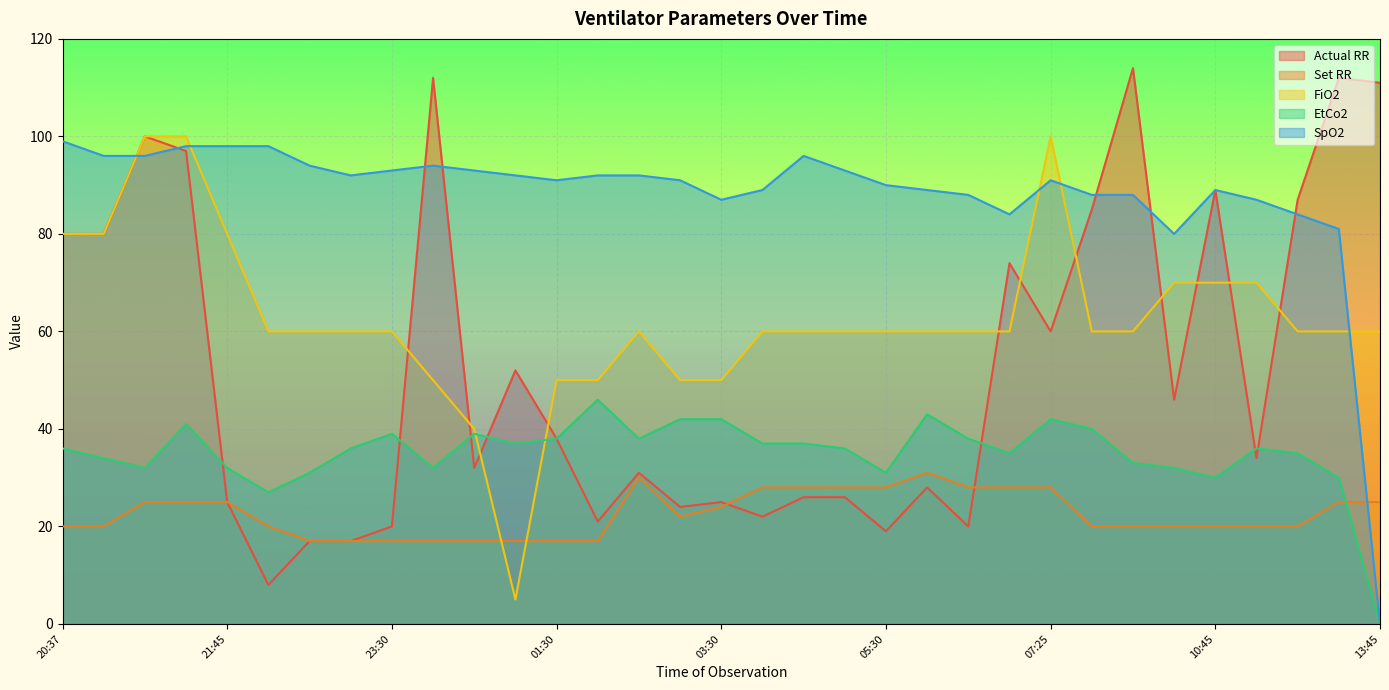

Reading left to right, list all the values displayed in this chart.

Actual RR: 20:37=80	20:55=80	21:00=100	21:20=97	21:45=25	22:00=8	22:15=17	22:55=17	23:30=20	00:00=112	00:45=32	01:00=52	01:30=38	02:00=21	02:30=31	03:00=24	03:30=25	04:00=22	04:30=26	05:00=26	05:30=19	06:00=28	06:30=20	07:00=74	07:25=60	08:30=85	09:05=114	09:50=46	10:45=89	11:20=34	12:00=87	13:30=112	13:45=111
Set RR: 20:37=20	20:55=20	21:00=25	21:20=25	21:45=25	22:00=20	22:15=17	22:55=17	23:30=17	00:00=17	00:45=17	01:00=17	01:30=17	02:00=17	02:30=30	03:00=22	03:30=24	04:00=28	04:30=28	05:00=28	05:30=28	06:00=31	06:30=28	07:00=28	07:25=28	08:30=20	09:05=20	09:50=20	10:45=20	11:20=20	12:00=20	13:30=25	13:45=25
FiO2: 20:37=80	20:55=80	21:00=100	21:20=100	21:45=80	22:00=60	22:15=60	22:55=60	23:30=60	00:00=50	00:45=40	01:00=5	01:30=50	02:00=50	02:30=60	03:00=50	03:30=50	04:00=60	04:30=60	05:00=60	05:30=60	06:00=60	06:30=60	07:00=60	07:25=100	08:30=60	09:05=60	09:50=70	10:45=70	11:20=70	12:00=60	13:30=60	13:45=60
EtCo2: 20:37=36	20:55=34	21:00=32	21:20=41	21:45=32	22:00=27	22:15=31	22:55=36	23:30=39	00:00=32	00:45=39	01:00=37	01:30=38	02:00=46	02:30=38	03:00=42	03:30=42	04:00=37	04:30=37	05:00=36	05:30=31	06:00=43	06:30=38	07:00=35	07:25=42	08:30=40	09:05=33	09:50=32	10:45=30	11:20=36	12:00=35	13:30=30	13:45=0
SpO2: 20:37=99	20:55=96	21:00=96	21:20=98	21:45=98	22:00=98	22:15=94	22:55=92	23:30=93	00:00=94	00:45=93	01:00=92	01:30=91	02:00=92	02:30=92	03:00=91	03:30=87	04:00=89	04:30=96	05:00=93	05:30=90	06:00=89	06:30=88	07:00=84	07:25=91	08:30=88	09:05=88	09:50=80	10:45=89	11:20=87	12:00=84	13:30=81	13:45=0